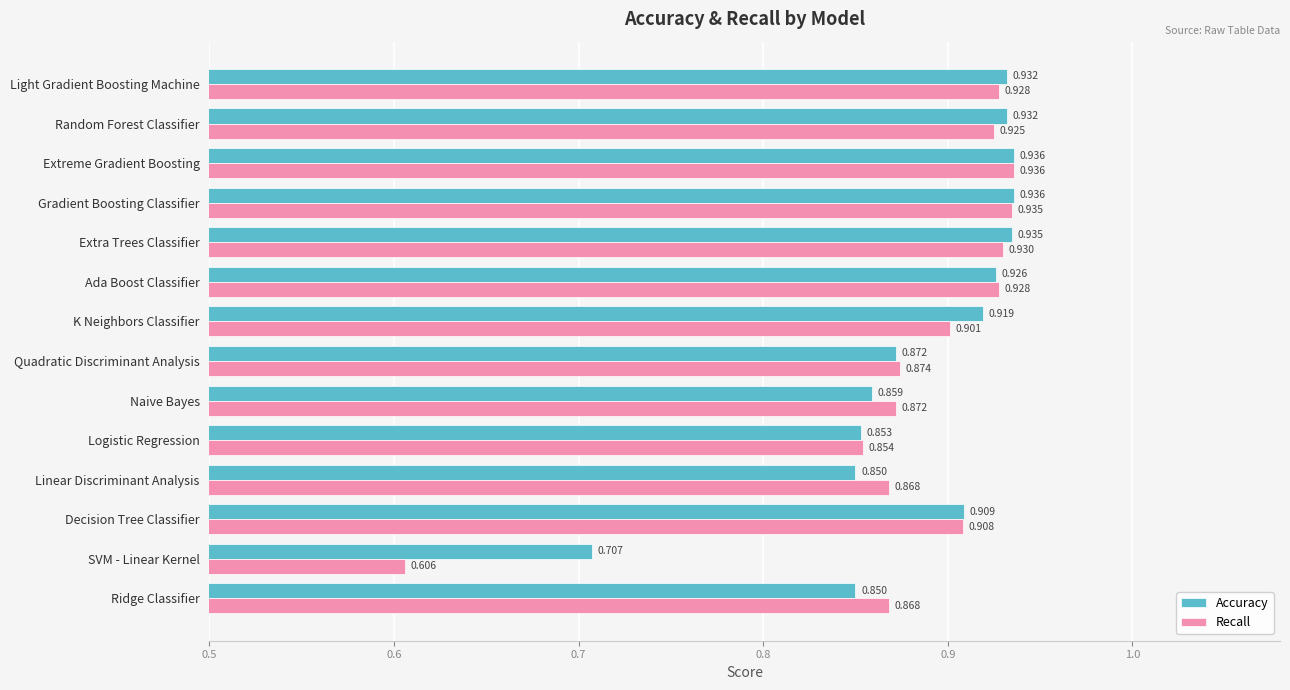

Where is Accuracy nearest to the value 0?

SVM - Linear Kernel